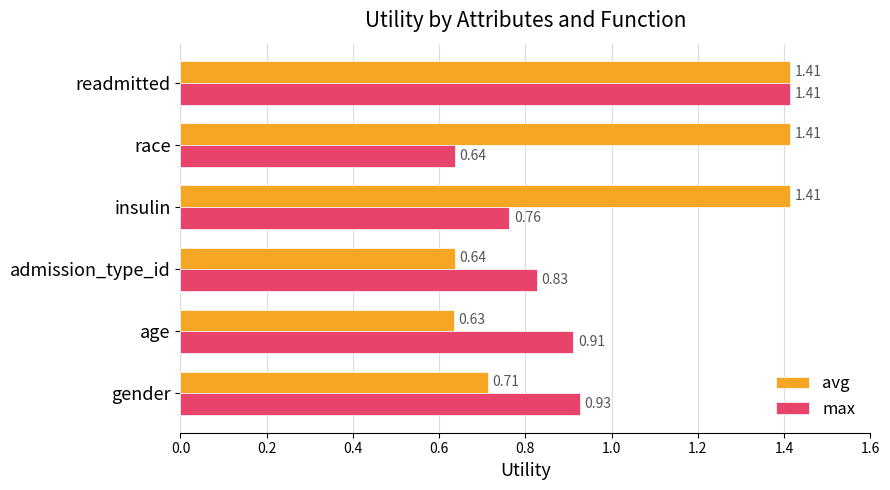

Which series changed the most between gender and insulin?

avg